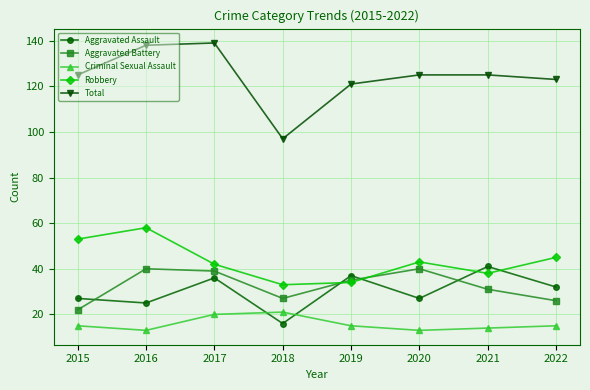

True or false: Criminal Sexual Assault and Aggravated Battery intersect in this chart.

False